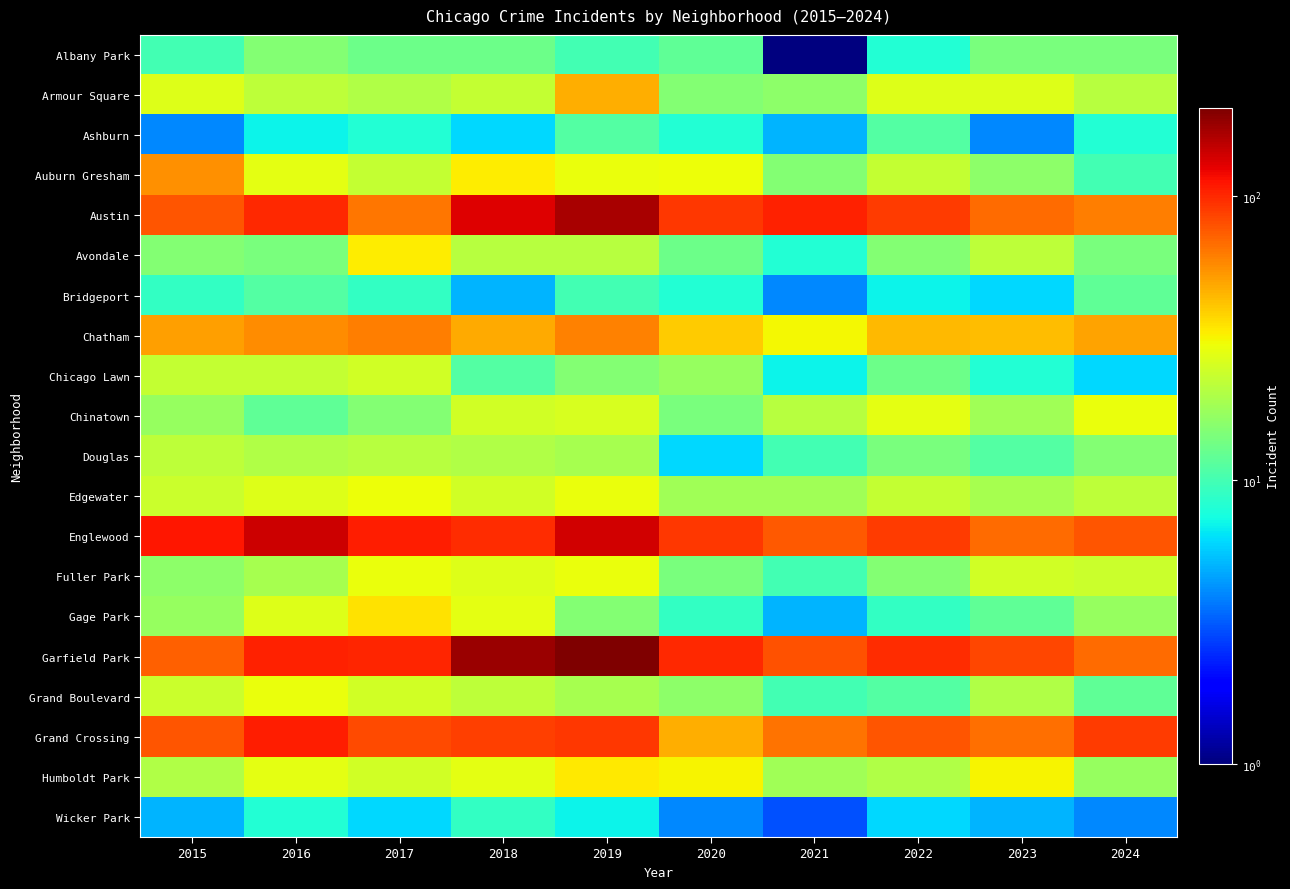

Count the number of data series in this chart.

20